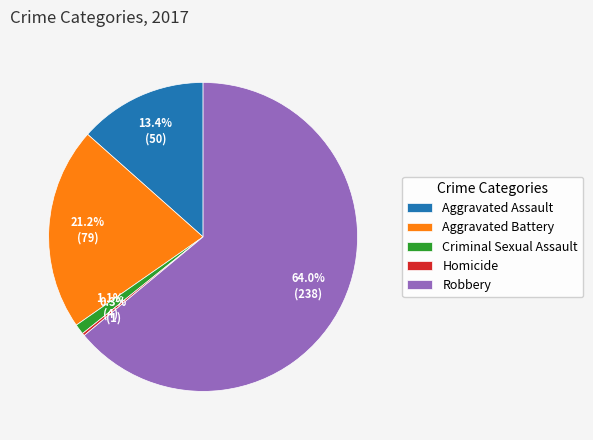

Which category accounts for the majority?

Robbery